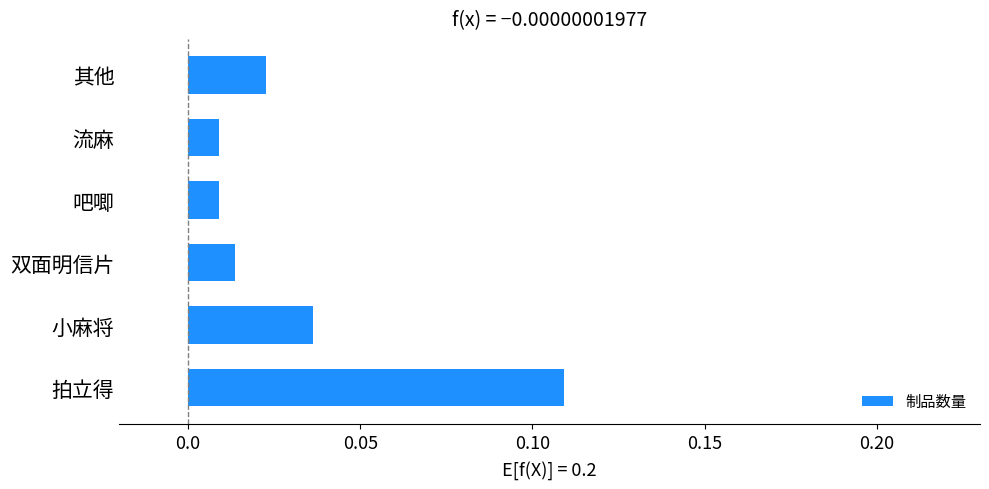

Between 吧唧 and 小麻将, which is larger?

小麻将